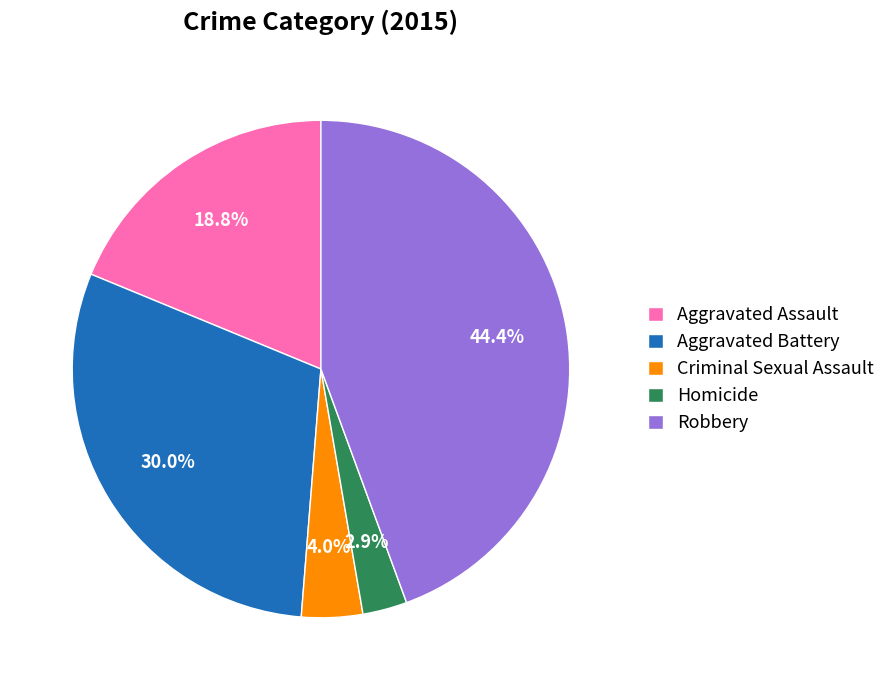

Rank the categories by value from lowest to highest.

Homicide, Criminal Sexual Assault, Aggravated Assault, Aggravated Battery, Robbery